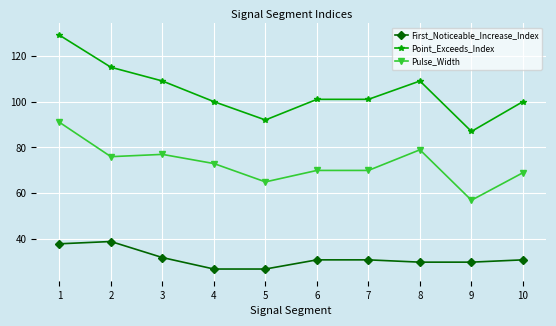

Reading right to left, extract all data points from this chart.

First_Noticeable_Increase_Index: 31	30	30	31	31	27	27	32	39	38
Point_Exceeds_Index: 100	87	109	101	101	92	100	109	115	129
Pulse_Width: 69	57	79	70	70	65	73	77	76	91